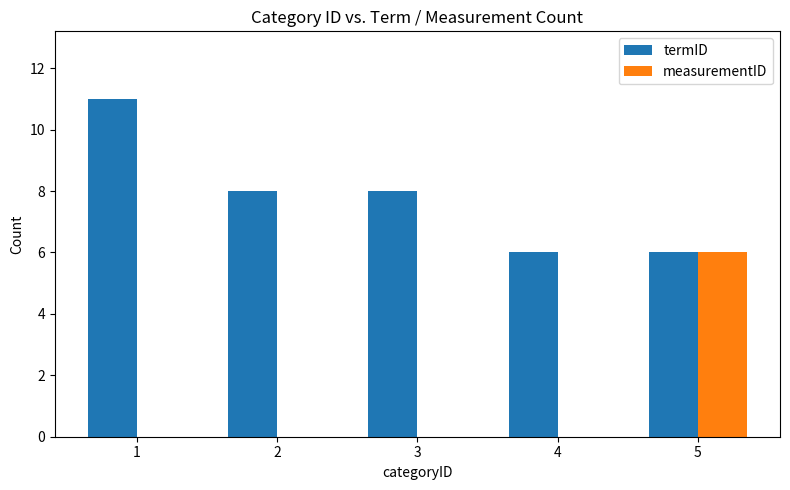

What is the sum of all termID values?

39